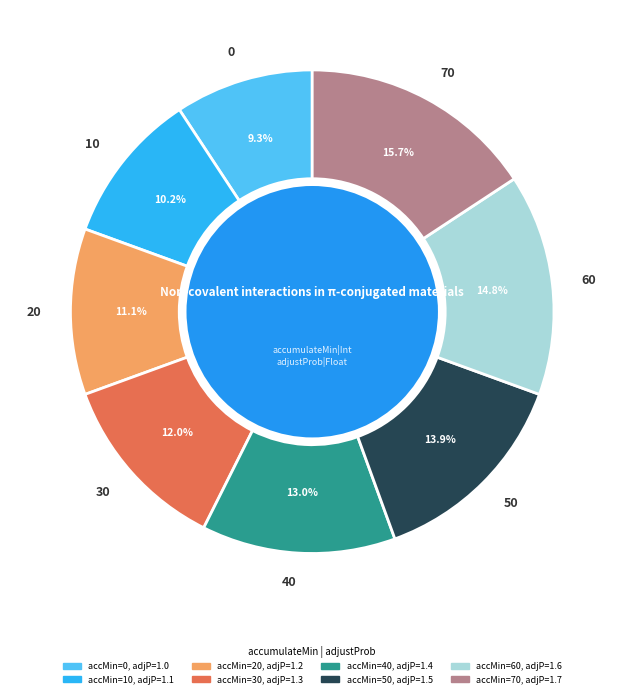

Does 20 represent more than half of the total?

No